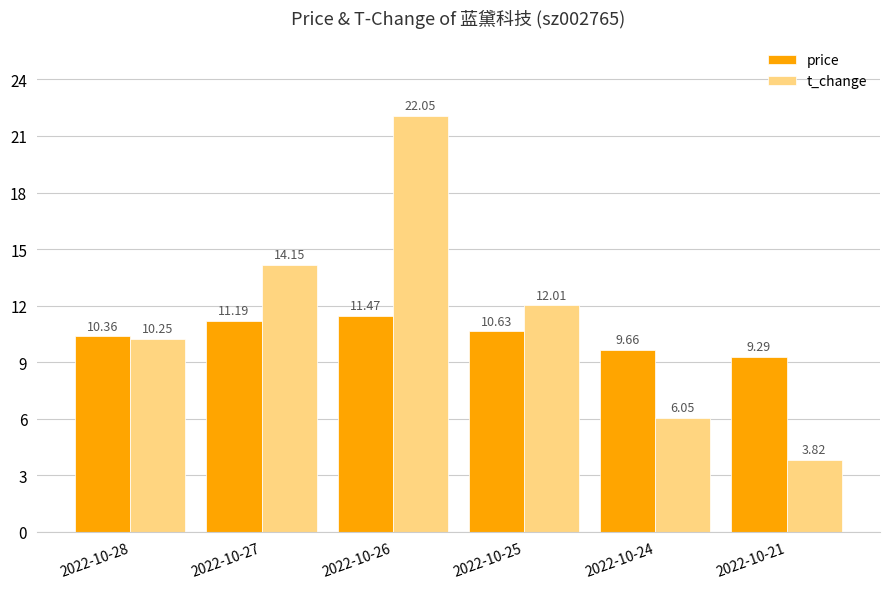

How many groups of bars are there?

6